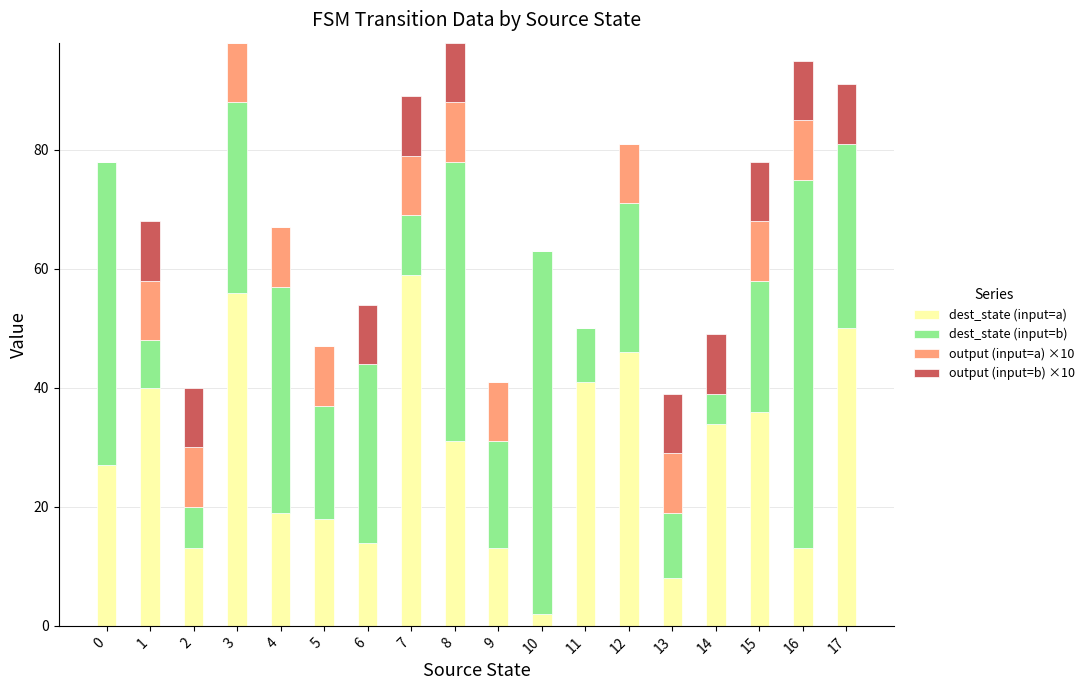

What is the total value across all series at 12?

81